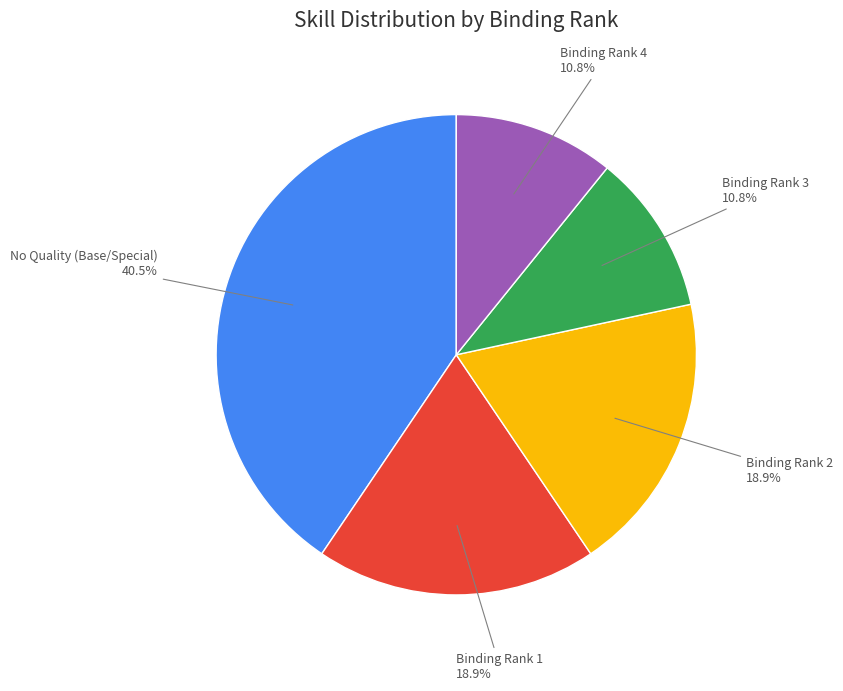

Do Binding Rank 3 and Binding Rank 1 together represent more than half of the pie?

No